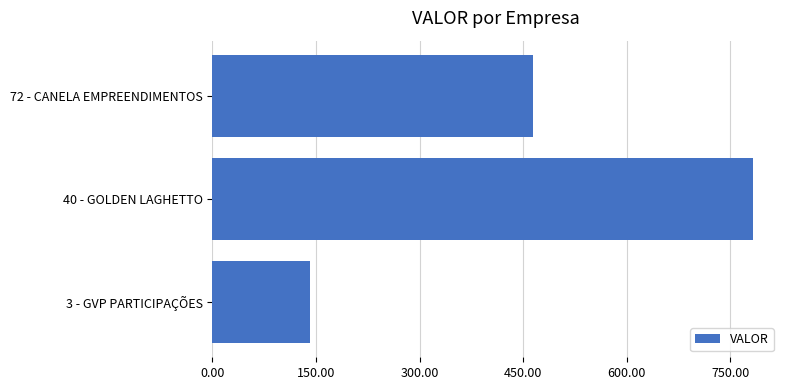

Is it true that the value at 72 - CANELA EMPREENDIMENTOS is 324.4?

False